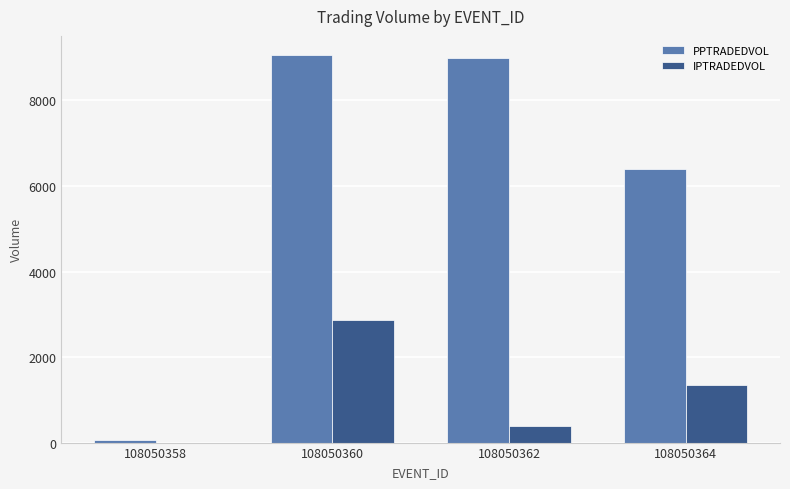

Between 108050360 and 108050362, which series saw the biggest shift?

IPTRADEDVOL